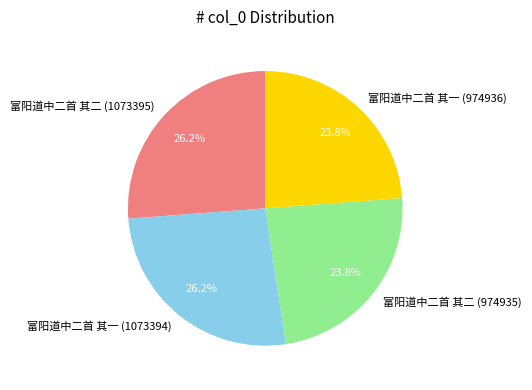

The 富阳道中二首 其一 (1073394) slice represents 26% of the pie. True or false?

True